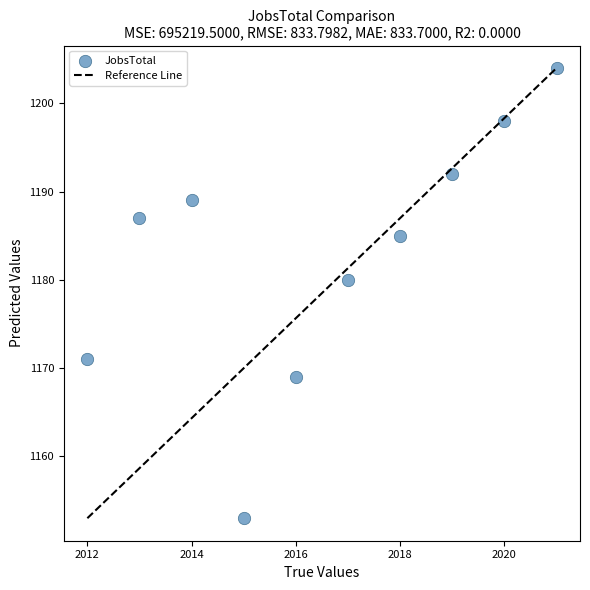

What Y value in the scatter plot is closest to 1178?

1180